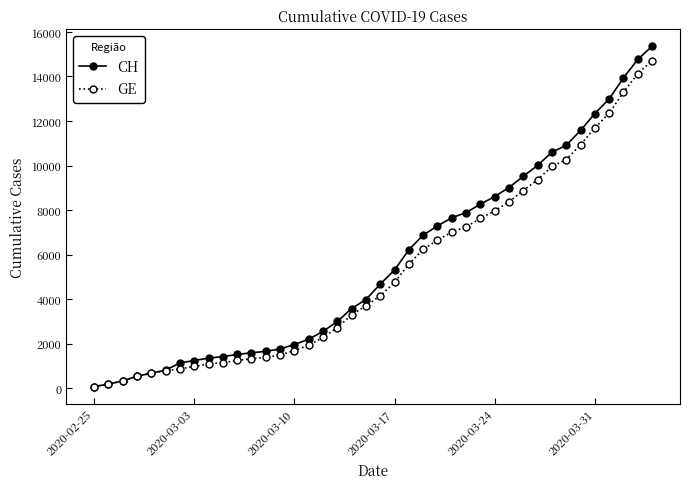

Which series has the largest range (max minus min)?

CH